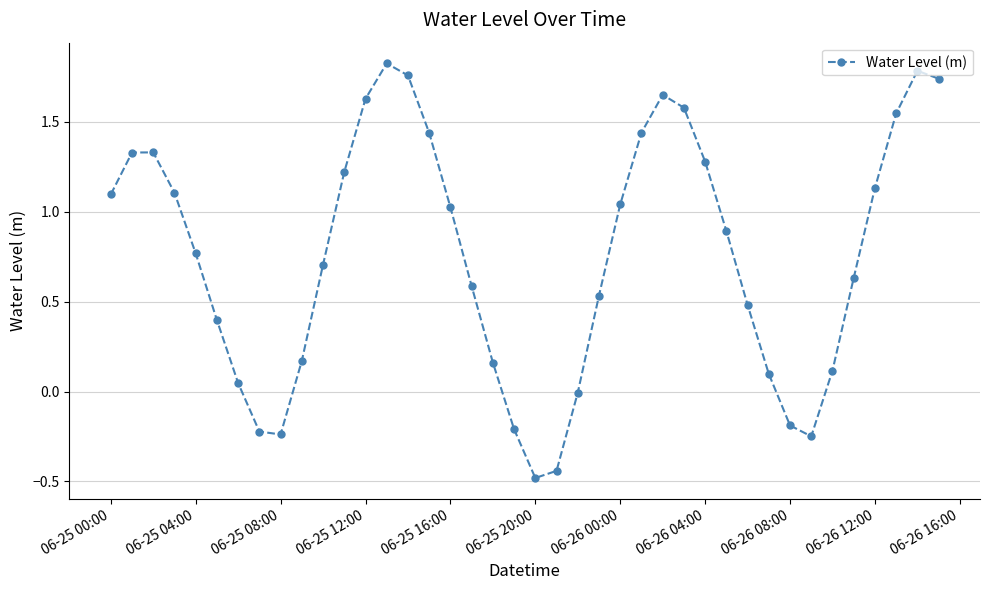

What is the minimum value shown in the chart?

-0.5